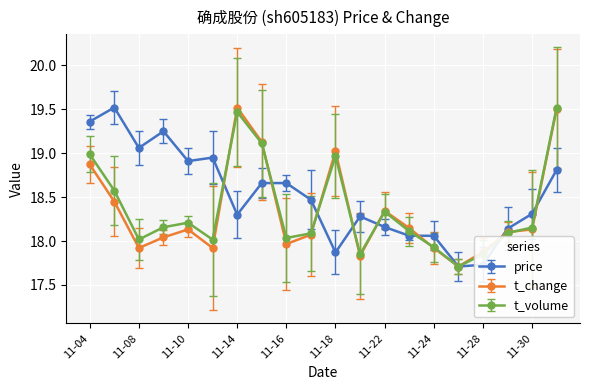

What is the maximum value for price?

19.5